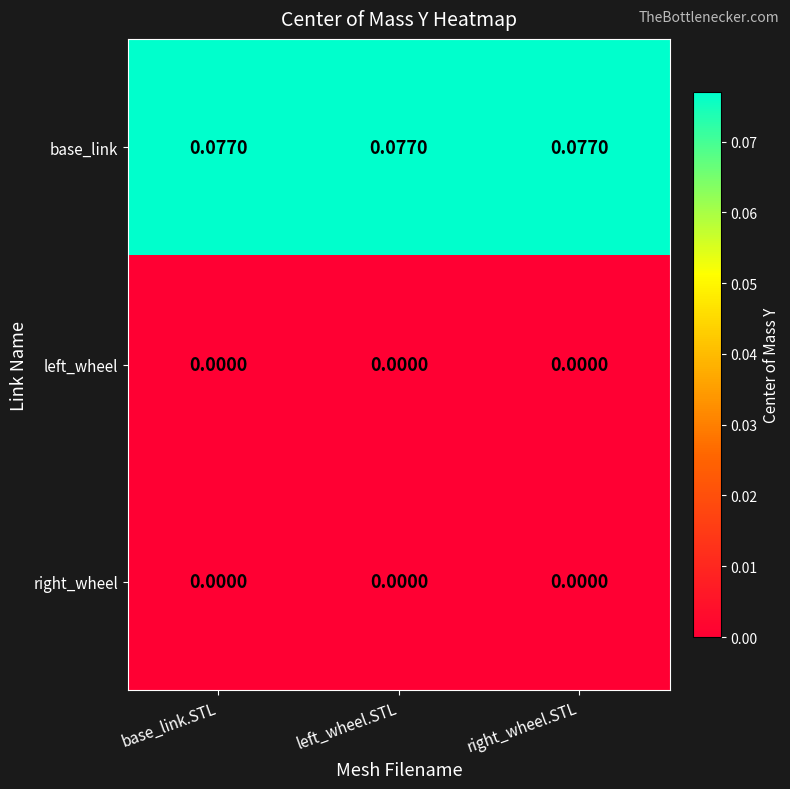

Which series has the largest total across all categories?

base_link